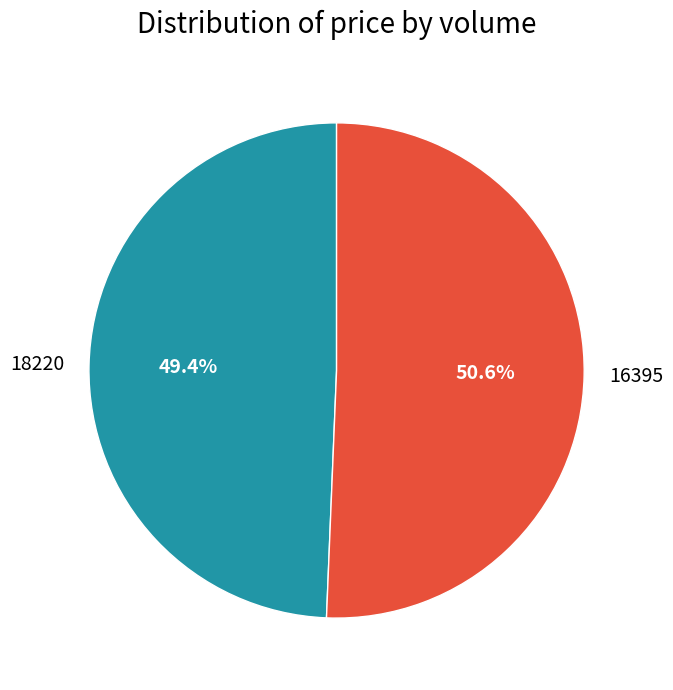

Combined, what portion of the pie is 18220 and 16395?

100.0%